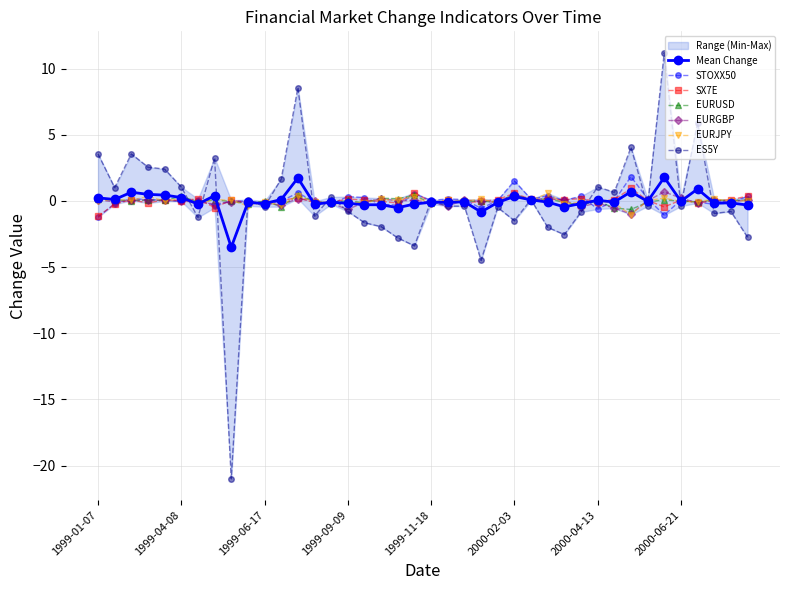

Which series ends up on top after the final intersection of EURGBP and STOXX50?

STOXX50